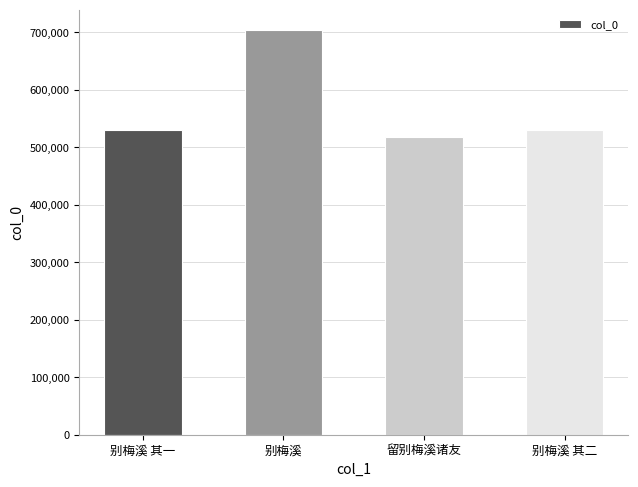

What position from the right is 留别梅溪诸友?

2